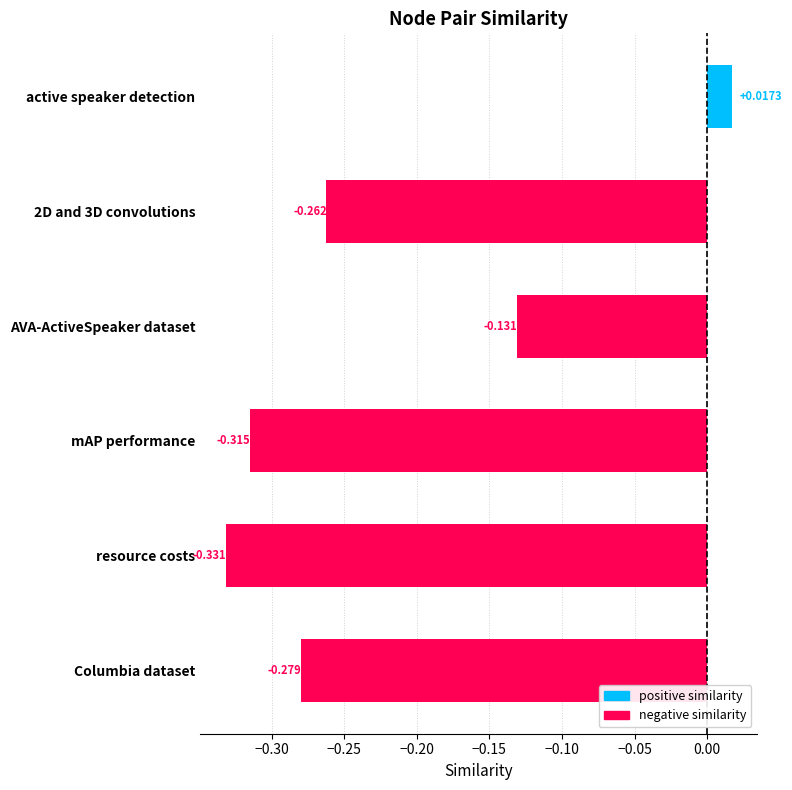

Which has a higher value, 2D and 3D convolutions or mAP performance?

2D and 3D convolutions